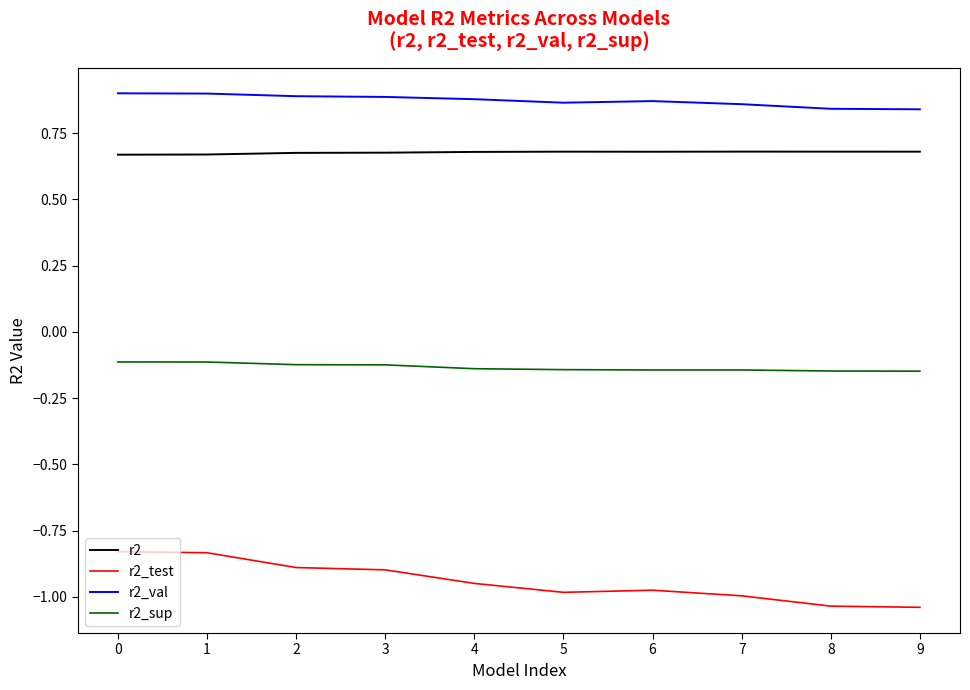

True or false: r2_test and r2_val intersect in this chart.

False